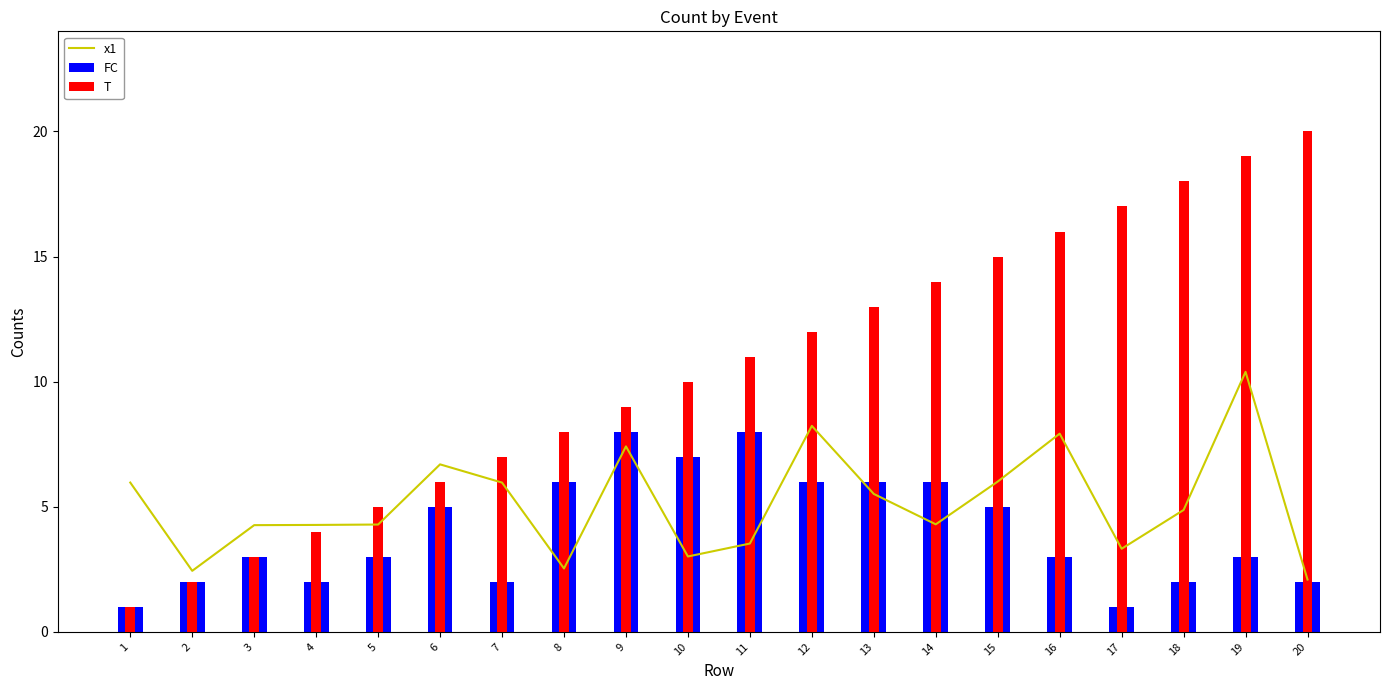

Which category has the highest value in the x1 series?

19